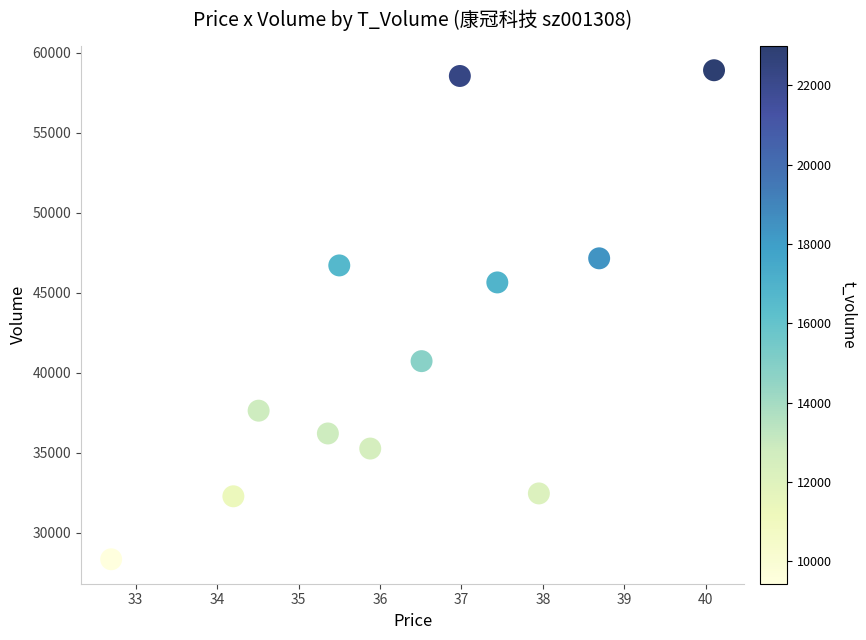

What is the average Y value?

41662